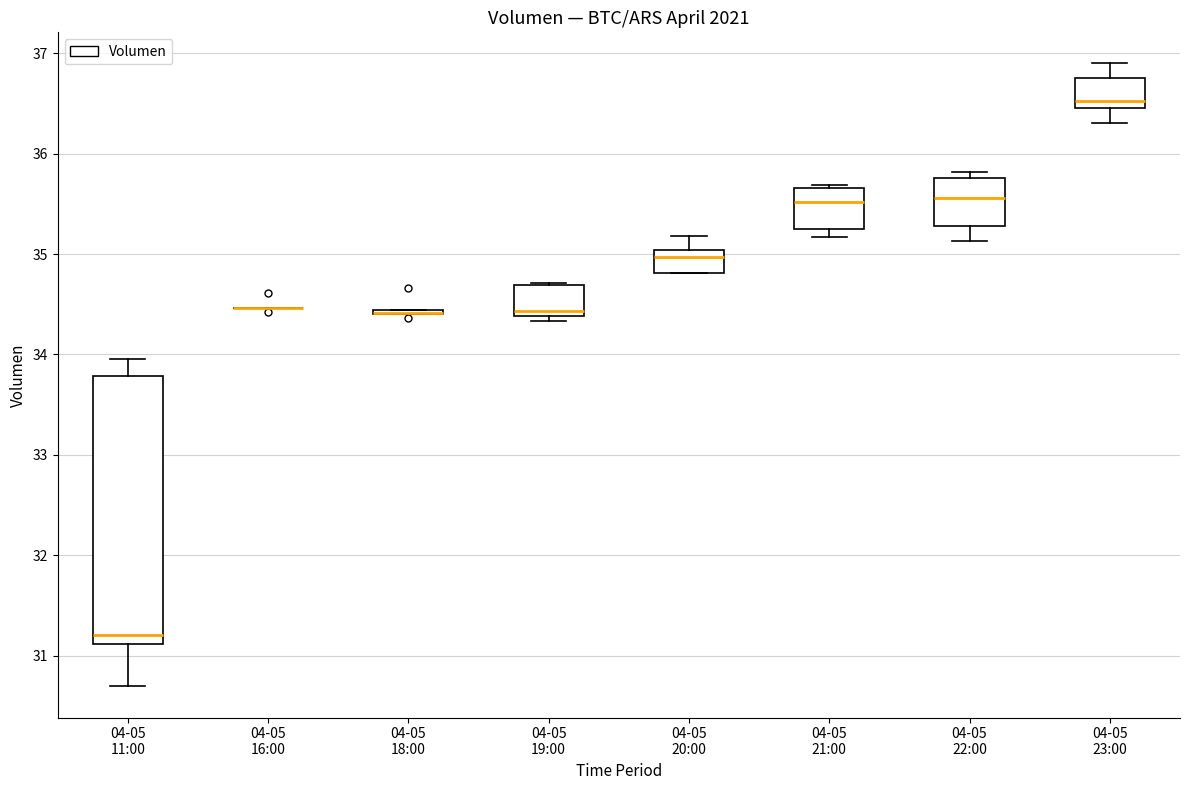

Reading left to right, transcribe this box plot: for each box, give where its median line is, the range the box spans, and where its two whiskers end, as read against the y-axis. The values are not printed on the chart, so give them approximately, as read against the axis.

04-05 11:00: median 31.2, box 31.1 to 33.8, whiskers 30.7 to 34.0
04-05 16:00: box collapsed to a line at 34.5, whiskers 34.5 to 34.5
04-05 18:00: box collapsed to a line at 34.4, whiskers 34.4 to 34.4
04-05 19:00: median 34.4 (just above the box's lower edge), box 34.4 to 34.7, whiskers 34.3 to 34.7
04-05 20:00: median 35.0 (just below the box's upper edge), box 34.8 to 35.0, whiskers 34.8 to 35.2
04-05 21:00: median 35.5, box 35.2 to 35.7, whiskers 35.2 (just below the box's lower edge) to 35.7
04-05 22:00: median 35.6, box 35.3 to 35.8, whiskers 35.1 to 35.8 (just above the box's upper edge)
04-05 23:00: median 36.5 (just above the box's lower edge), box 36.5 to 36.8, whiskers 36.3 to 36.9